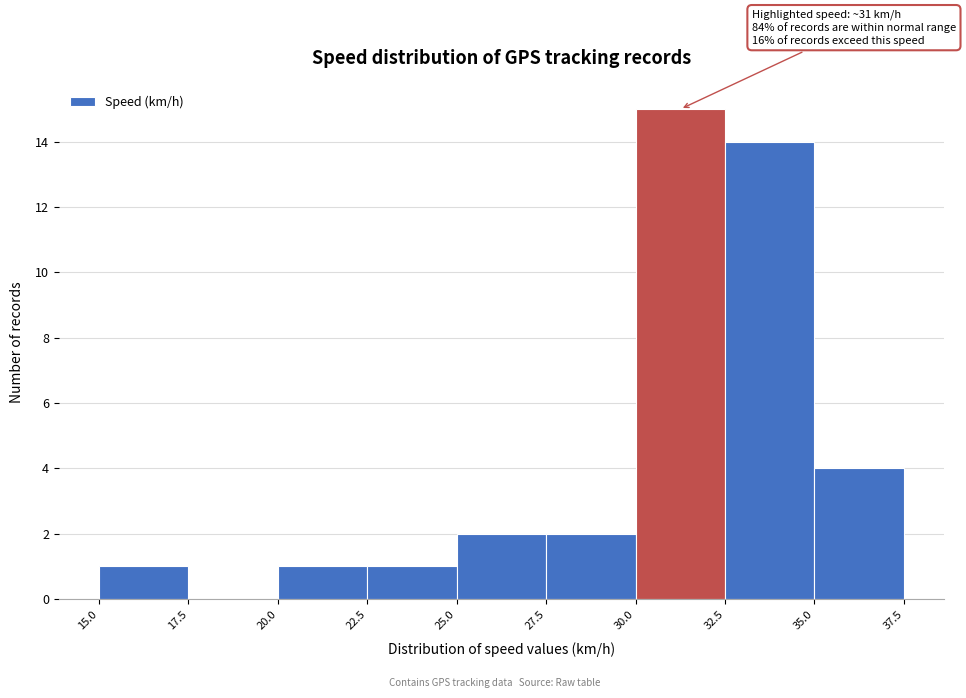

Over which range of the x-axis is the bar tallest?

30.0 to 32.5